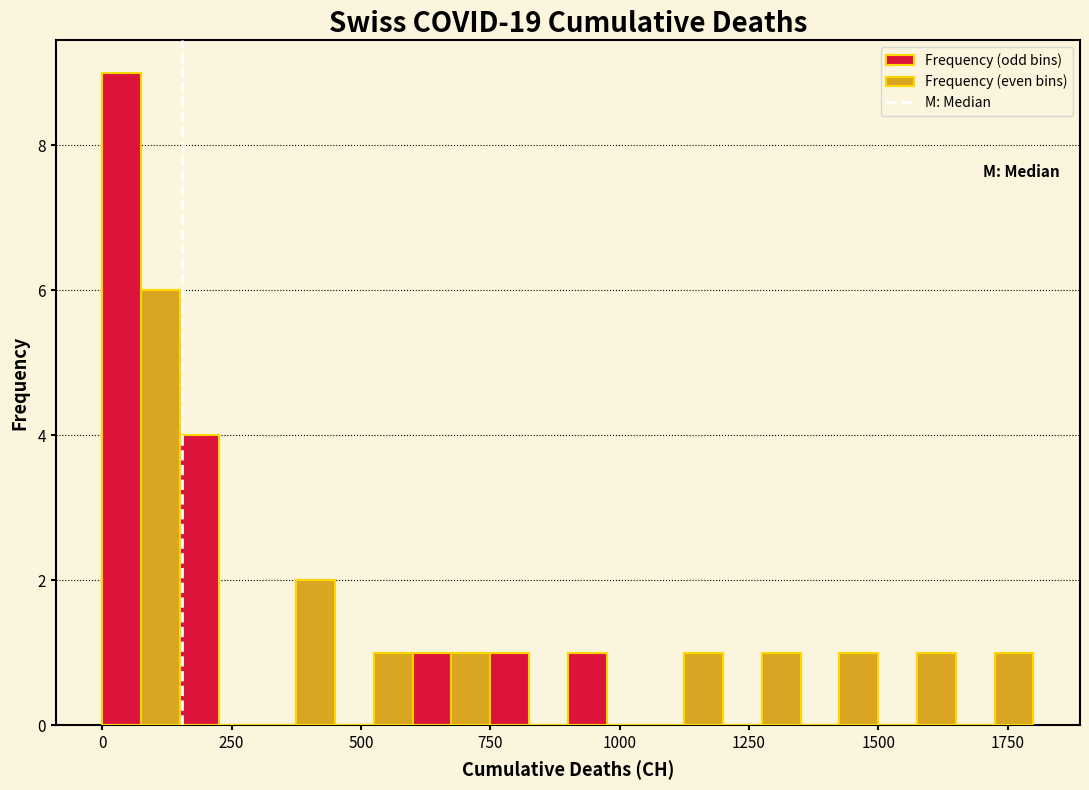

Around what value on the x-axis is the tallest bar? Give the approximate position of its centre, as read against the axis.

50